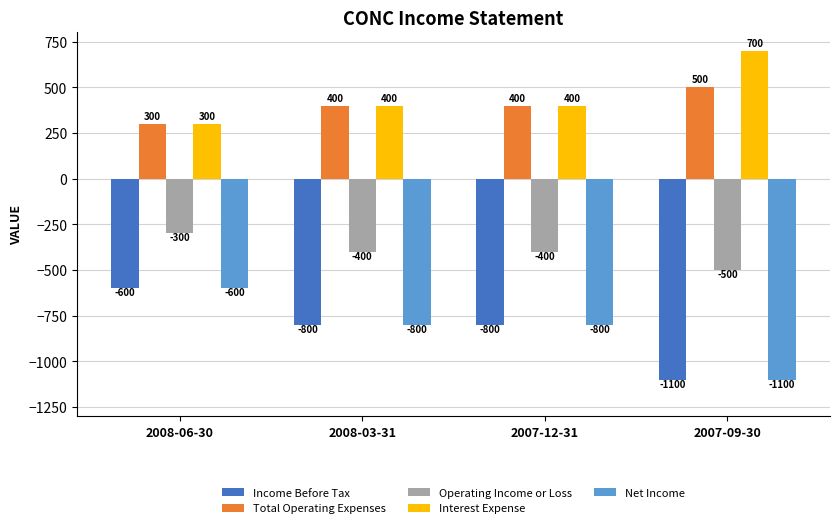

The Total Operating Expenses series shows 145 at 2007-12-31. True or false?

False